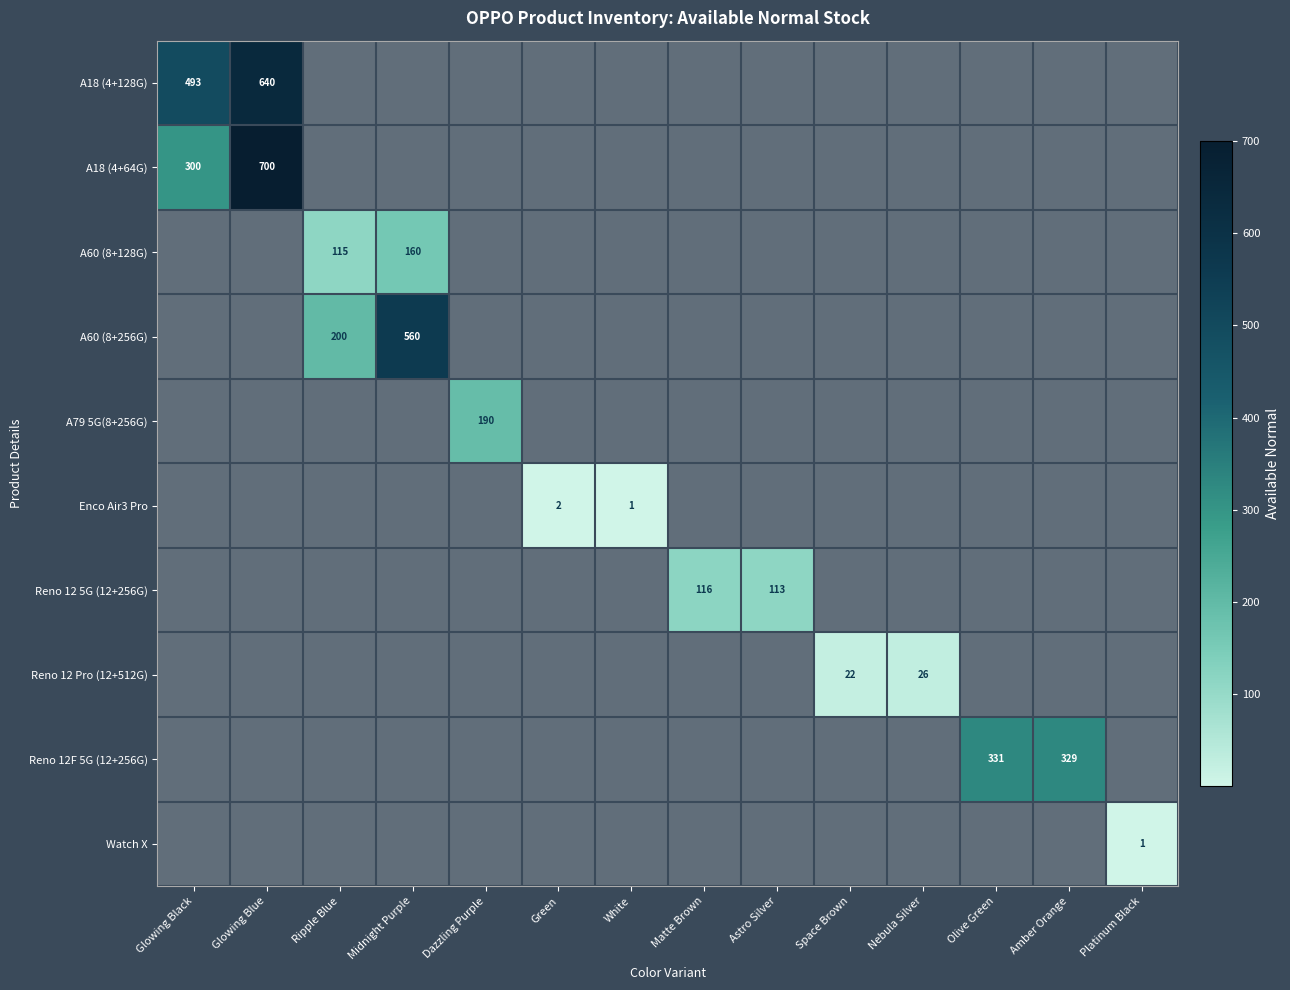

Reading left to right, transcribe all the data shown in this chart.

row_0: 493	640	0	0	0	0	0	0	0	0	0	0	0	0
row_1: 300	700	0	0	0	0	0	0	0	0	0	0	0	0
row_2: 0	0	115	160	0	0	0	0	0	0	0	0	0	0
row_3: 0	0	200	560	0	0	0	0	0	0	0	0	0	0
row_4: 0	0	0	0	190	0	0	0	0	0	0	0	0	0
row_5: 0	0	0	0	0	2	1	0	0	0	0	0	0	0
row_6: 0	0	0	0	0	0	0	116	113	0	0	0	0	0
row_7: 0	0	0	0	0	0	0	0	0	22	26	0	0	0
row_8: 0	0	0	0	0	0	0	0	0	0	0	331	329	0
row_9: 0	0	0	0	0	0	0	0	0	0	0	0	0	1